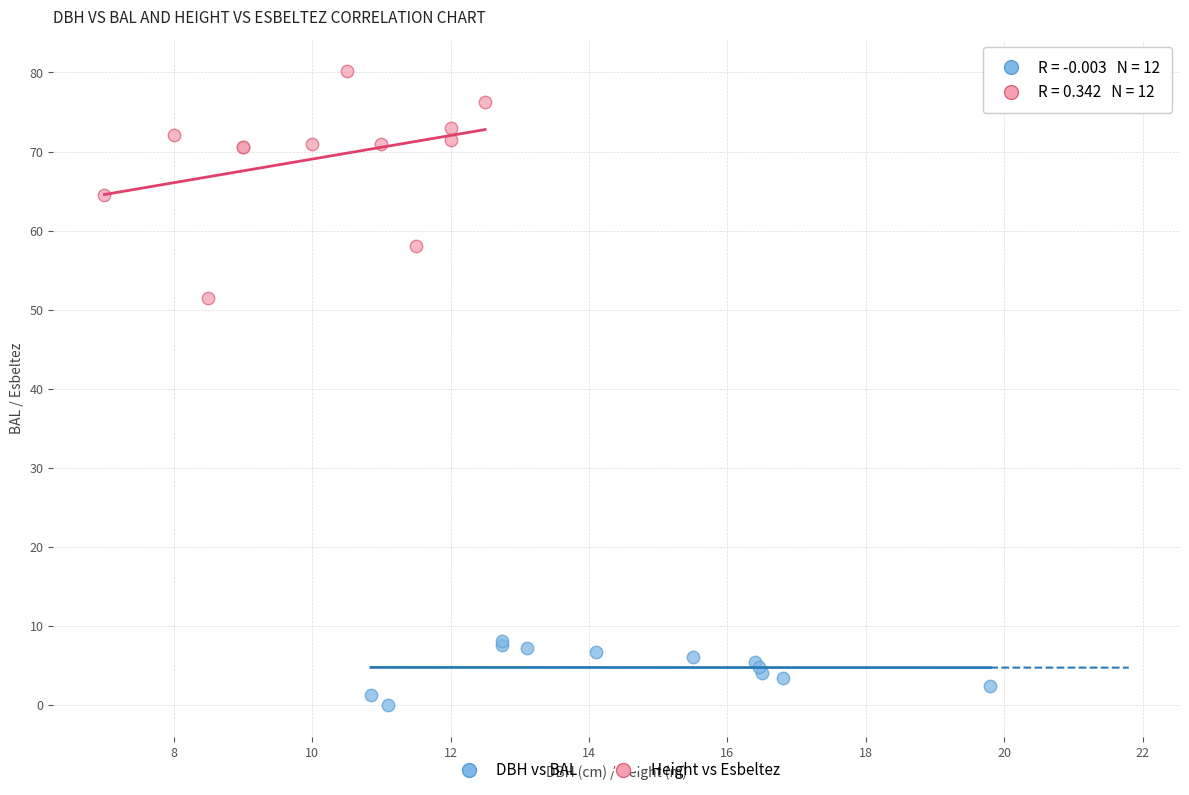

Which series reaches the maximum Y coordinate?

Height vs Esbeltez